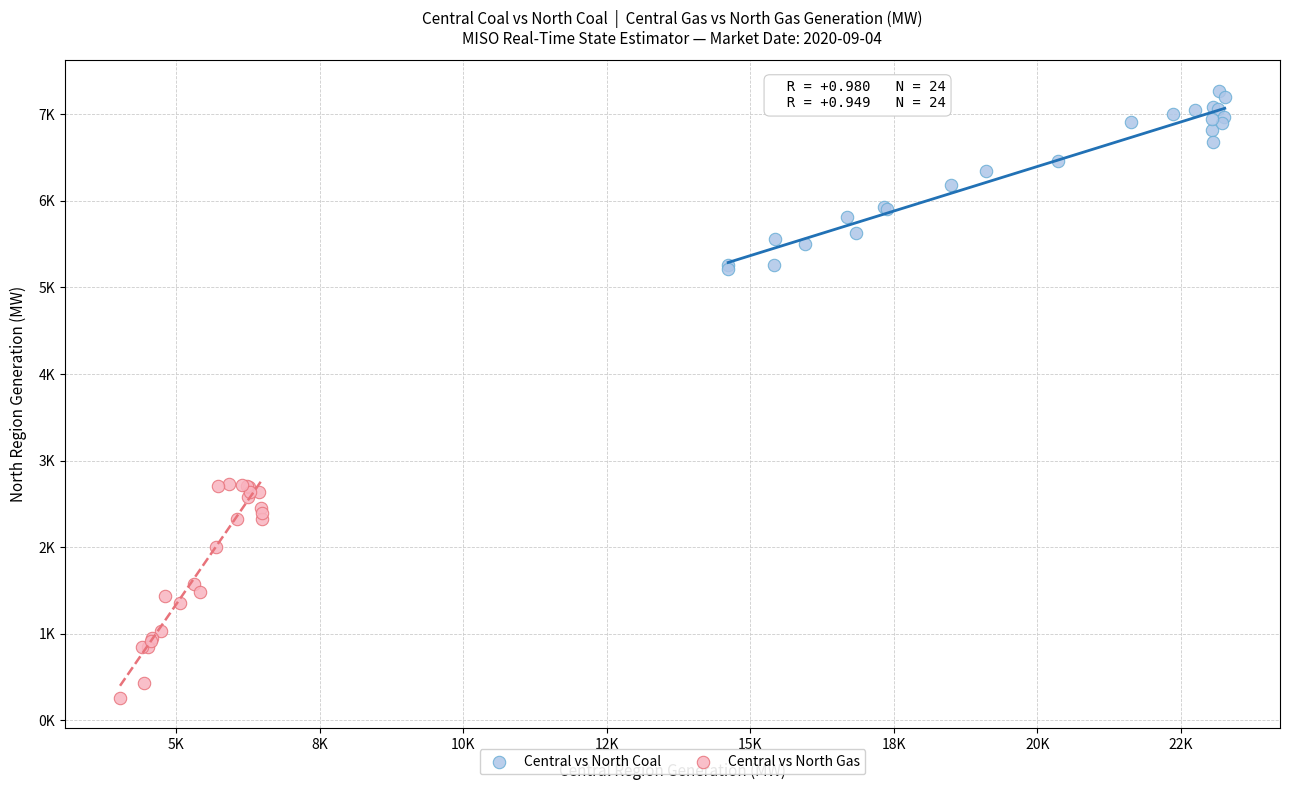

What are all the series names shown in the legend?

Central vs North Coal, Central vs North Gas